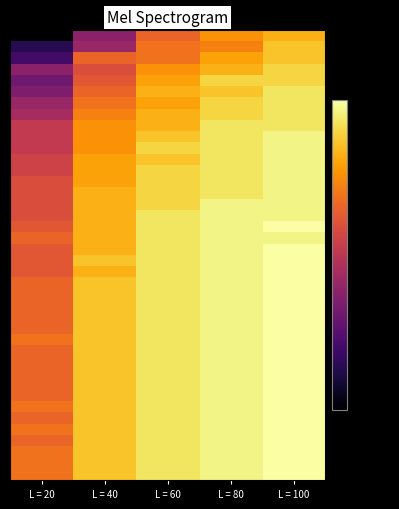

At which category is the sum across all series the highest?

L = 100